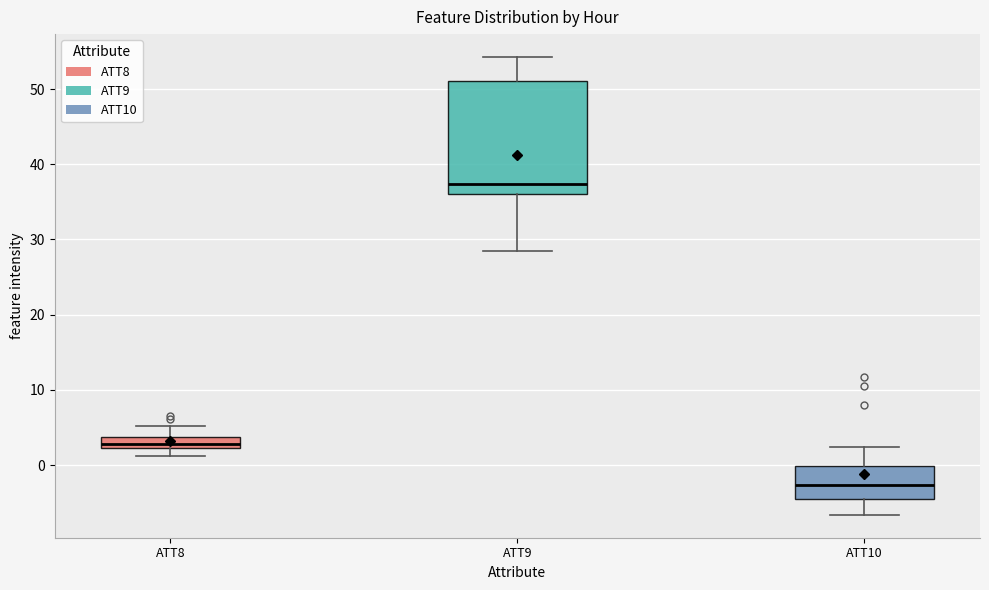

Which box is the tallest, from its lower edge to its upper edge?

ATT9